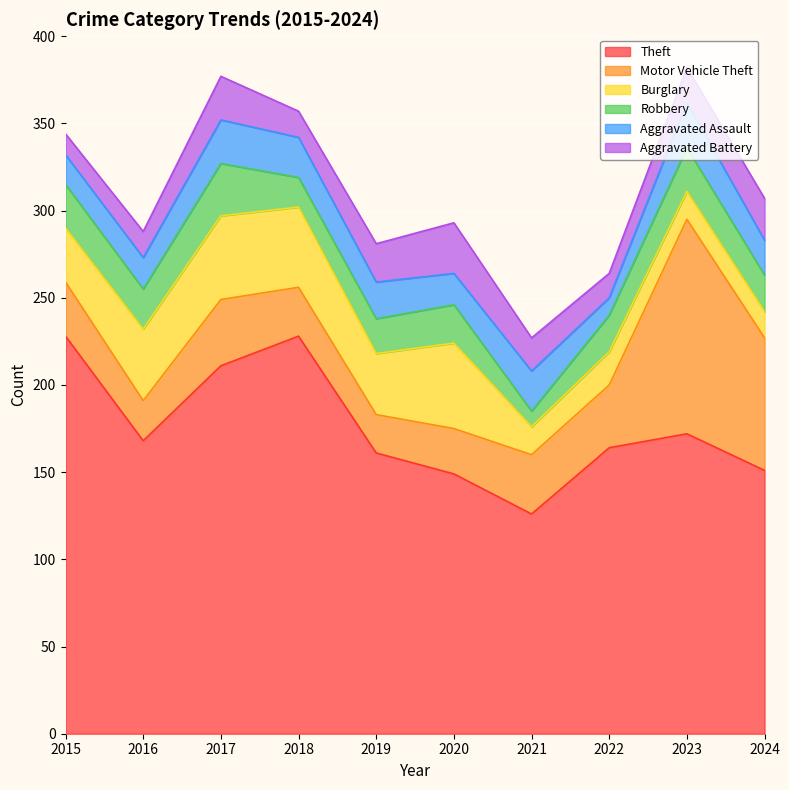

Which category has the highest value in the Aggravated Battery series?

2020